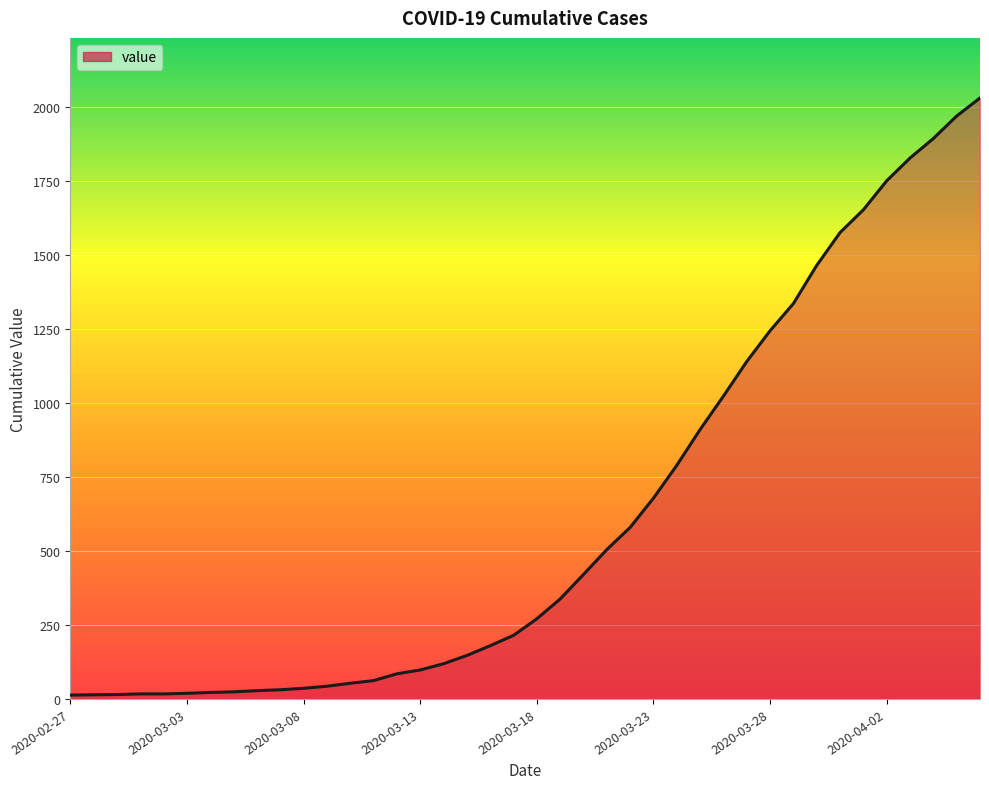

True or false: the data has more than 0 interior local peaks.

False